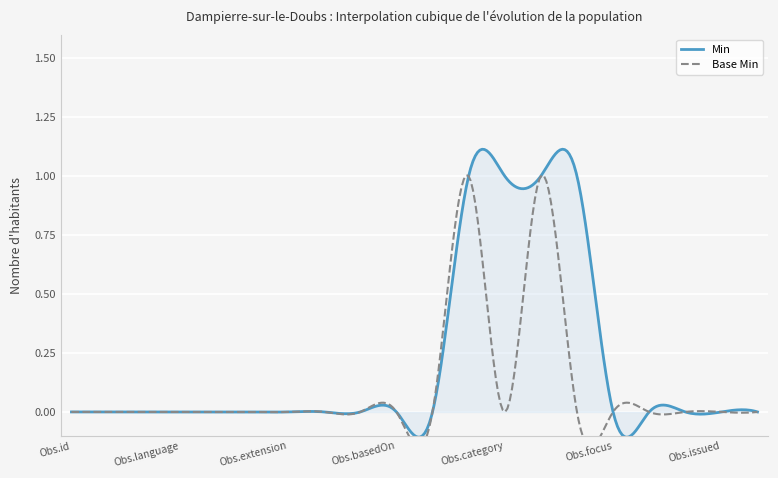

How many data points in Base Min are above 0?

2